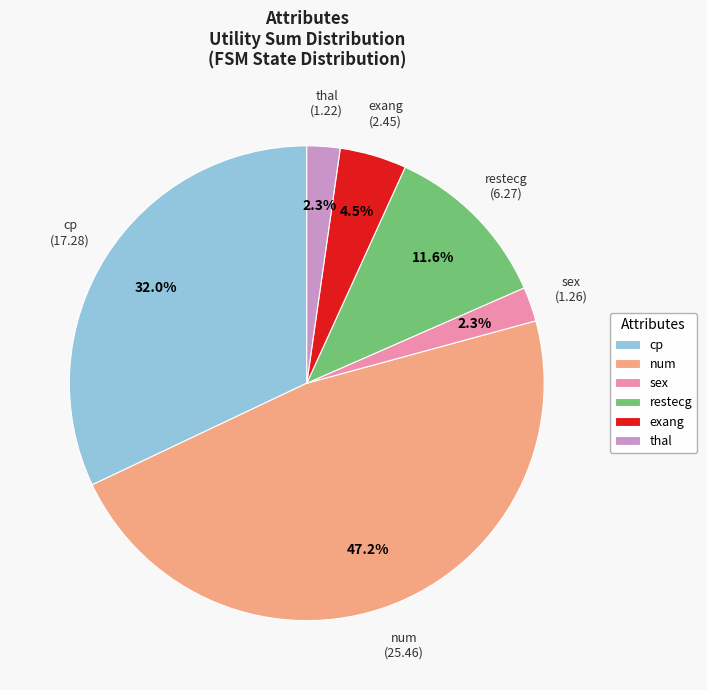

Is restecg the majority of the pie?

No